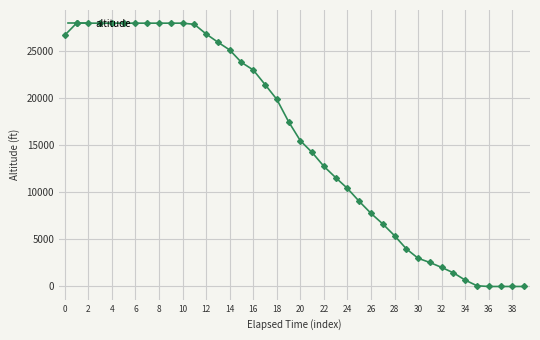

What is the sum of all values?

625500